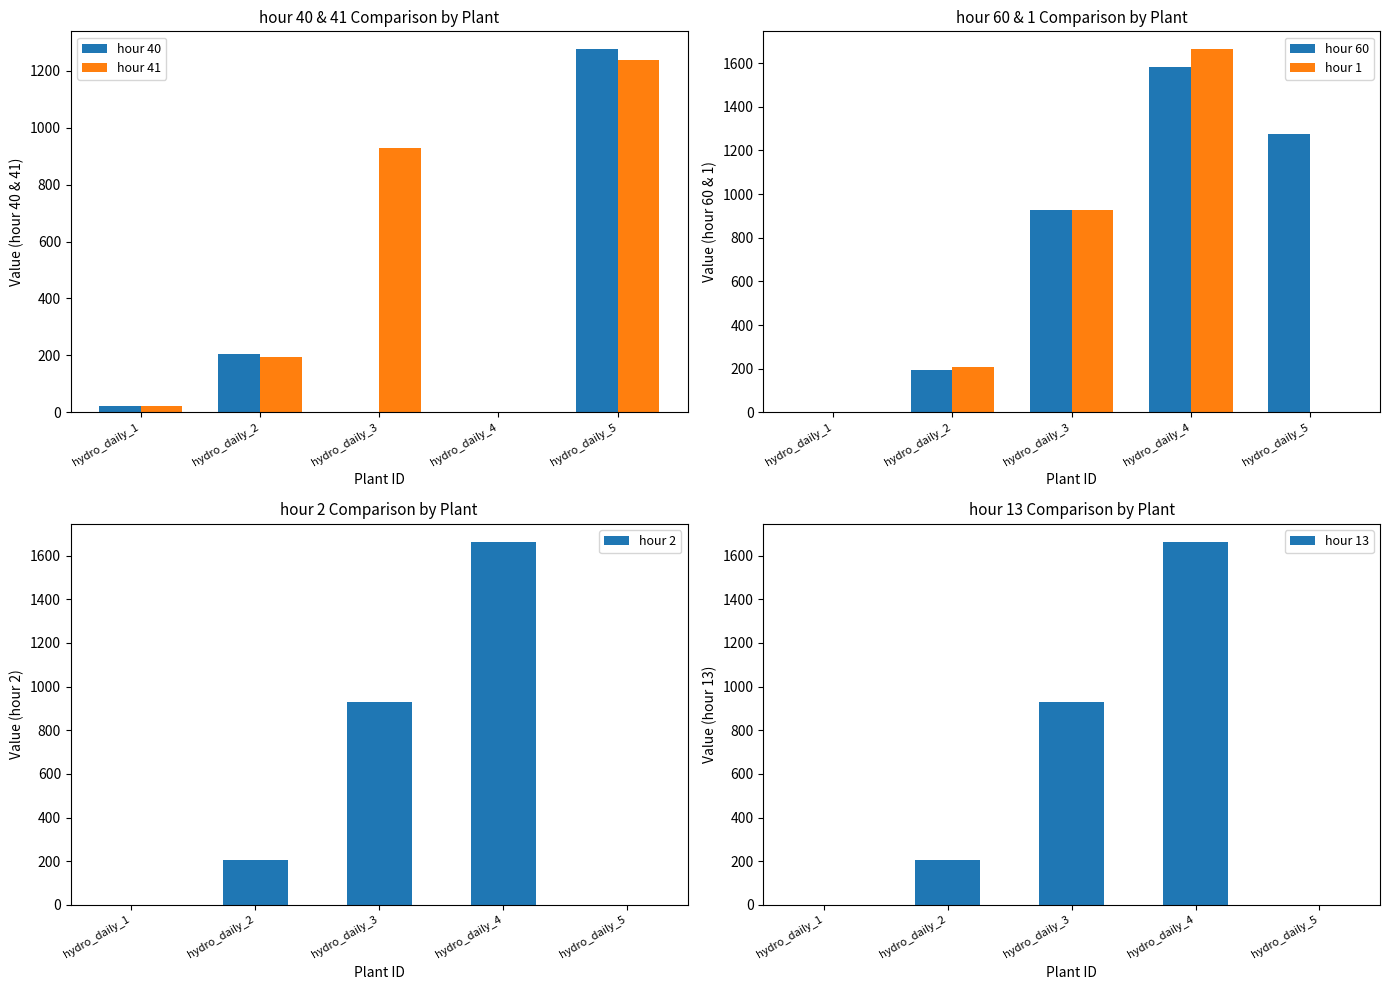

What is the average value of the hour 13 series?

559